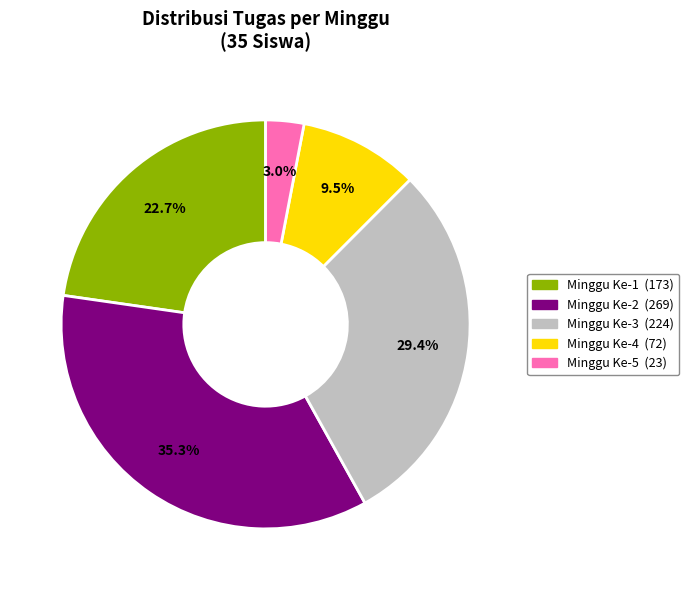

Which slice is the smallest?

Minggu Ke-5